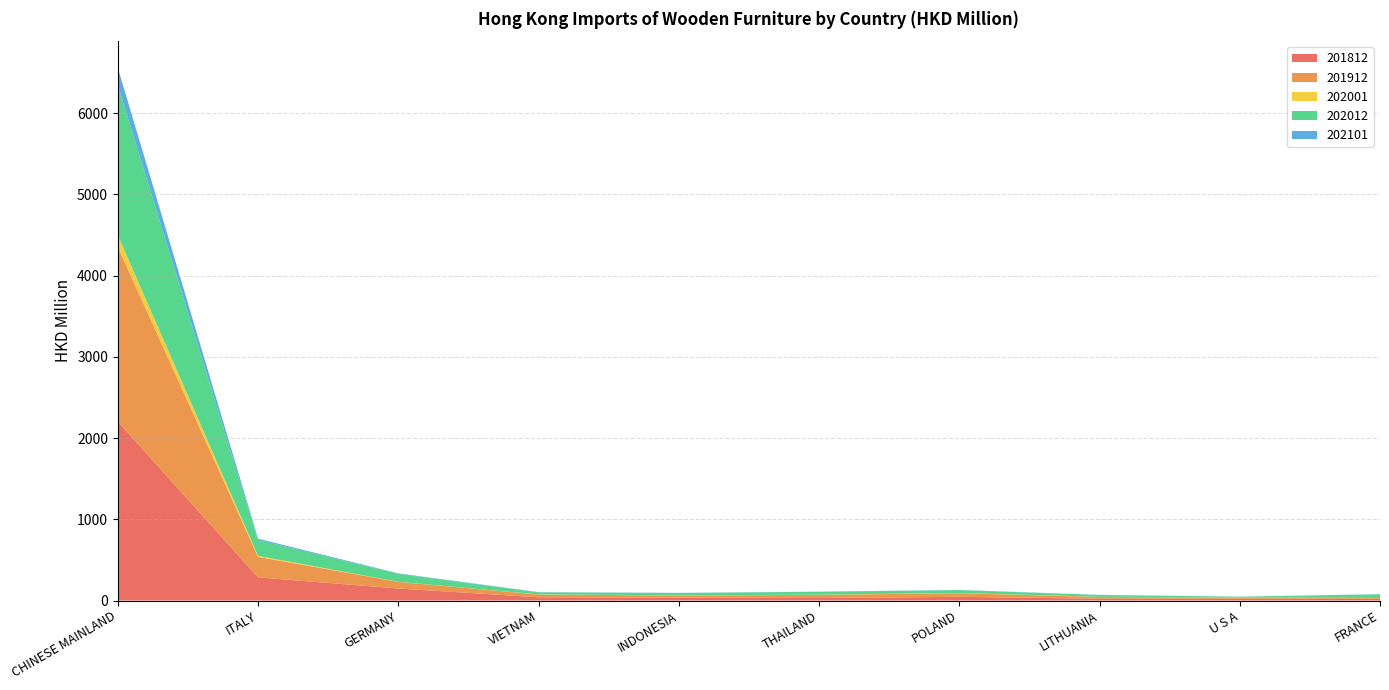

Reading left to right, list all the values displayed in this chart.

201812: CHINESE MAINLAND=2202.7	ITALY=284.8	GERMANY=147.6	VIETNAM=39.9	INDONESIA=35.8	THAILAND=30.7	POLAND=45.7	LITHUANIA=22.0	U S A=21.6	FRANCE=21.4
201912: CHINESE MAINLAND=2148.1	ITALY=252.2	GERMANY=81.8	VIETNAM=33.4	INDONESIA=26.9	THAILAND=38.8	POLAND=44.3	LITHUANIA=22.0	U S A=15.3	FRANCE=21.3
202001: CHINESE MAINLAND=145.3	ITALY=13.0	GERMANY=1.5	VIETNAM=1.9	INDONESIA=1.5	THAILAND=2.3	POLAND=2.6	LITHUANIA=2.0	U S A=1.3	FRANCE=0.4
202012: CHINESE MAINLAND=1846.4	ITALY=195.2	GERMANY=97.0	VIETNAM=25.5	INDONESIA=28.0	THAILAND=35.9	POLAND=35.9	LITHUANIA=22.2	U S A=9.1	FRANCE=34.0
202101: CHINESE MAINLAND=214.1	ITALY=15.6	GERMANY=6.1	VIETNAM=2.8	INDONESIA=2.1	THAILAND=1.7	POLAND=1.7	LITHUANIA=1.5	U S A=1.0	FRANCE=0.8